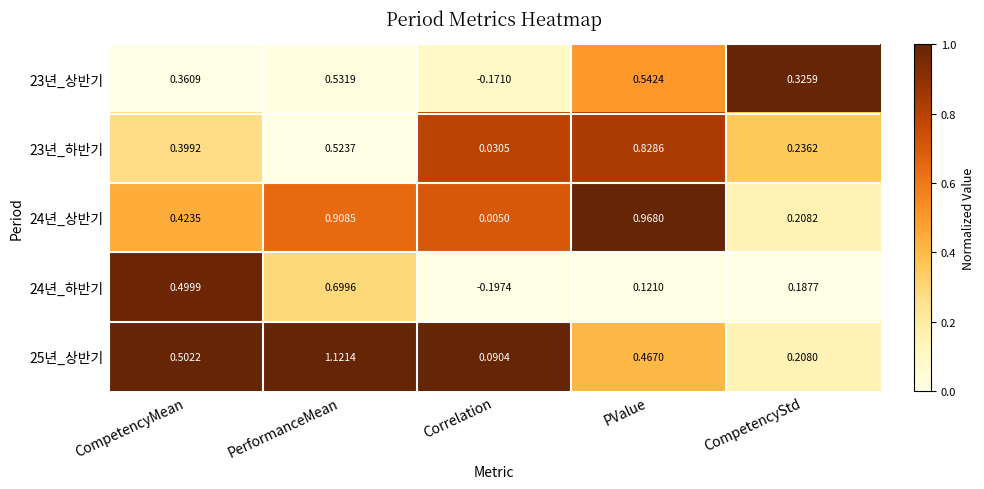

What is the difference between the highest and lowest values at PerformanceMean?

0.6